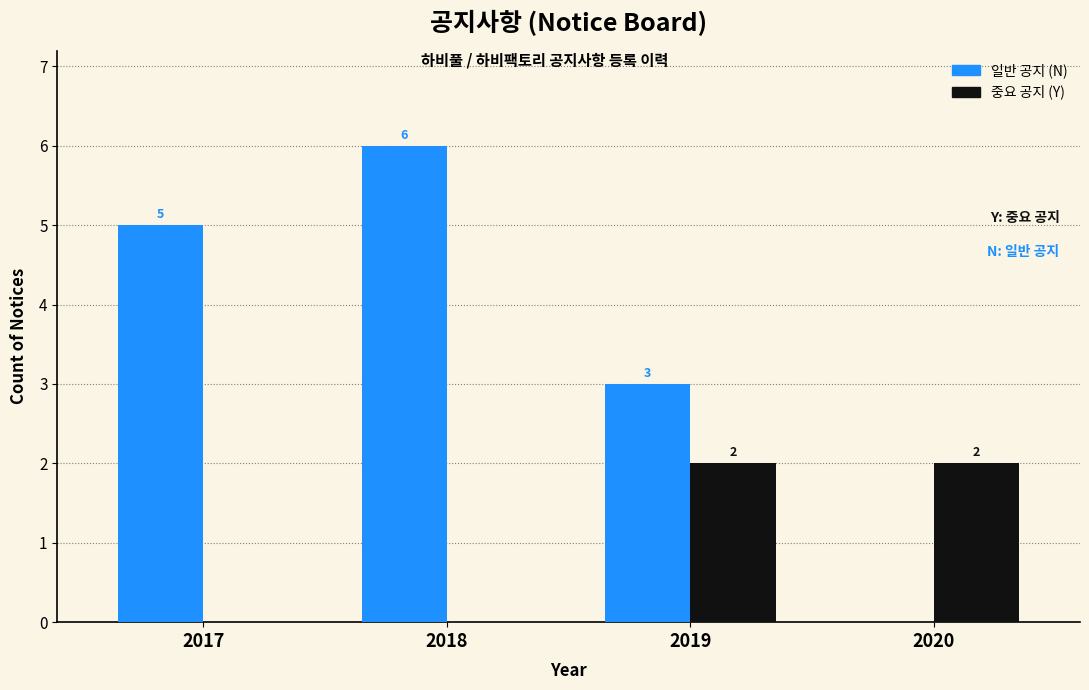

Reading left to right, transcribe all the data shown in this chart.

일반 공지 (N): 2017=5	2018=6	2019=3	2020=0
중요 공지 (Y): 2017=0	2018=0	2019=2	2020=2